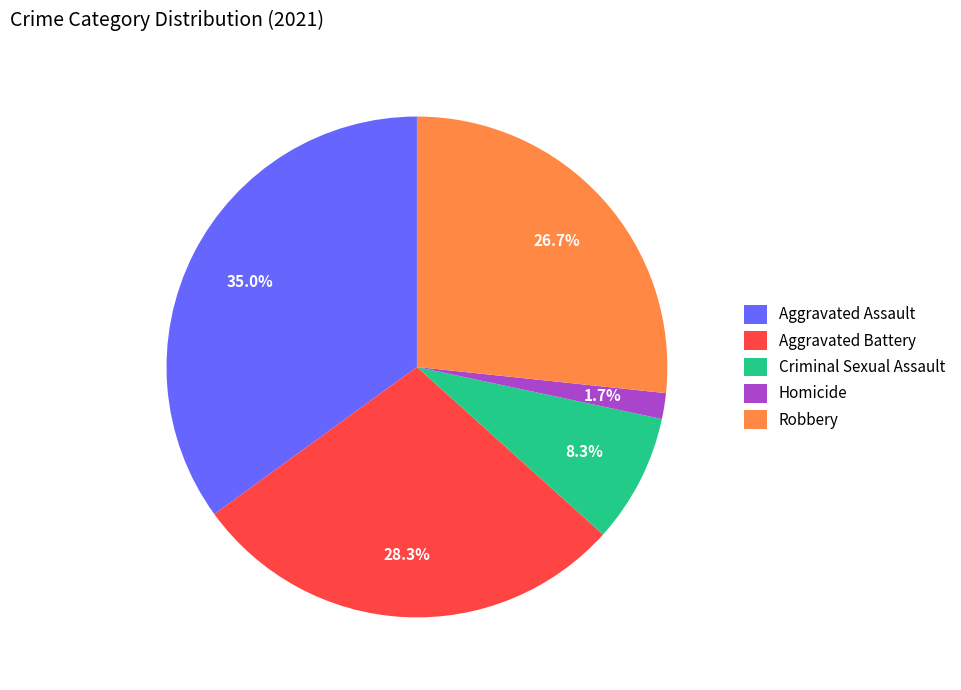

Does Criminal Sexual Assault account for over 50% of the chart?

No